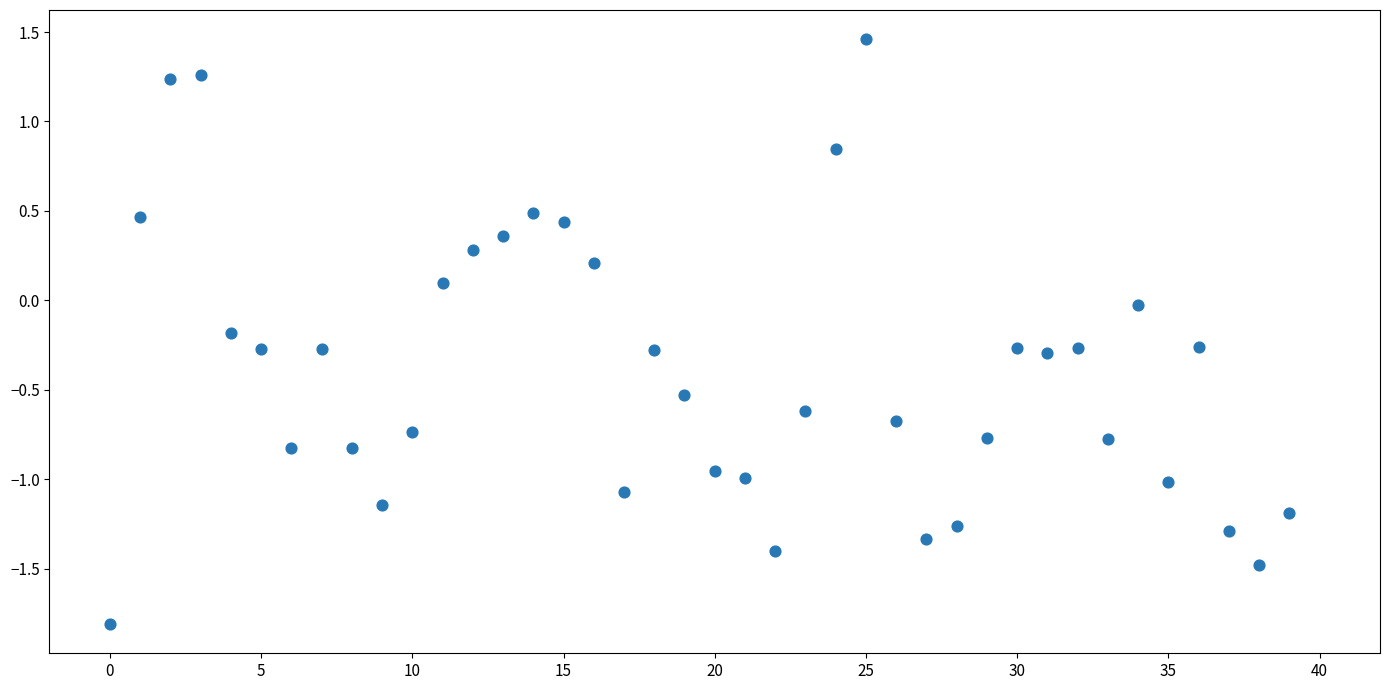

What is the range of Y values (max minus min)?

3.3